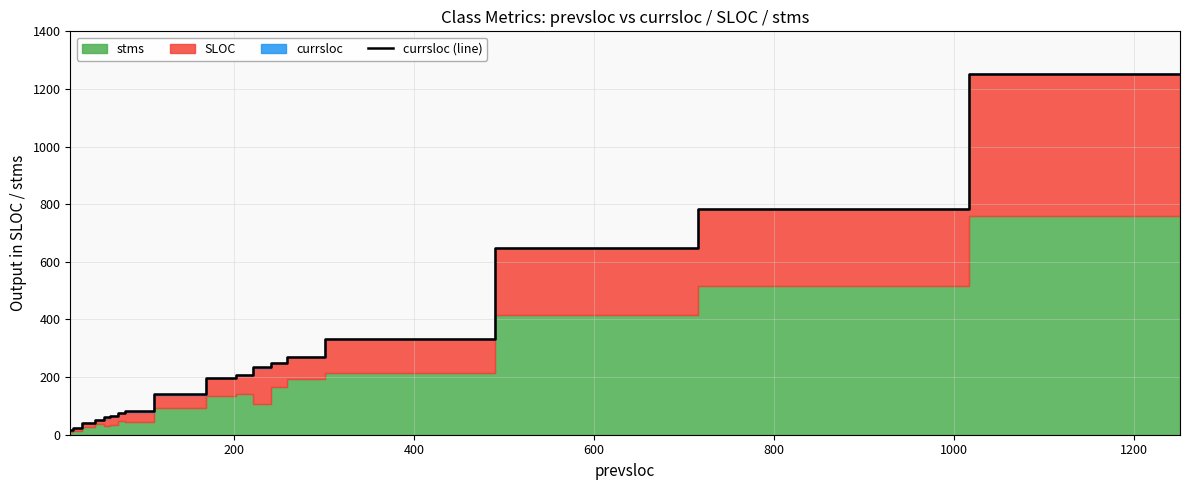

How many lines are shown in the chart?

1